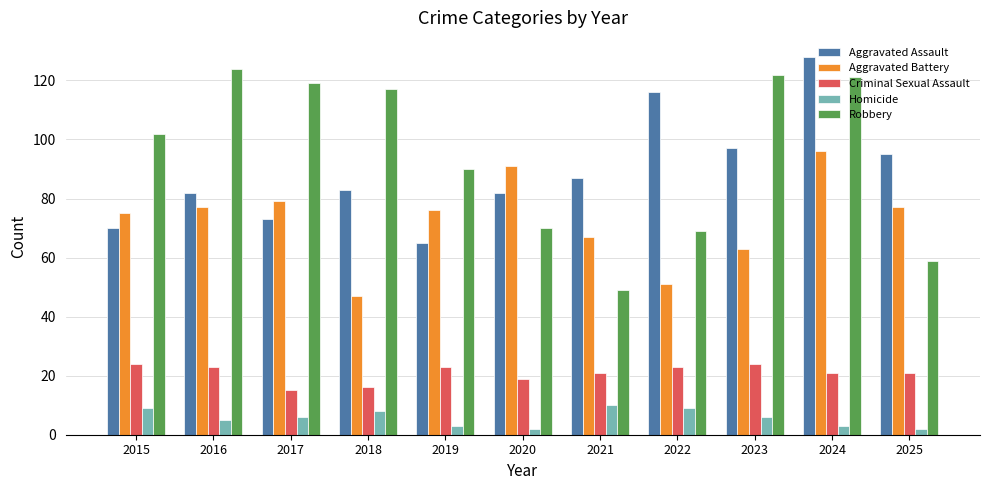

Which series has the widest spread of values?

Robbery